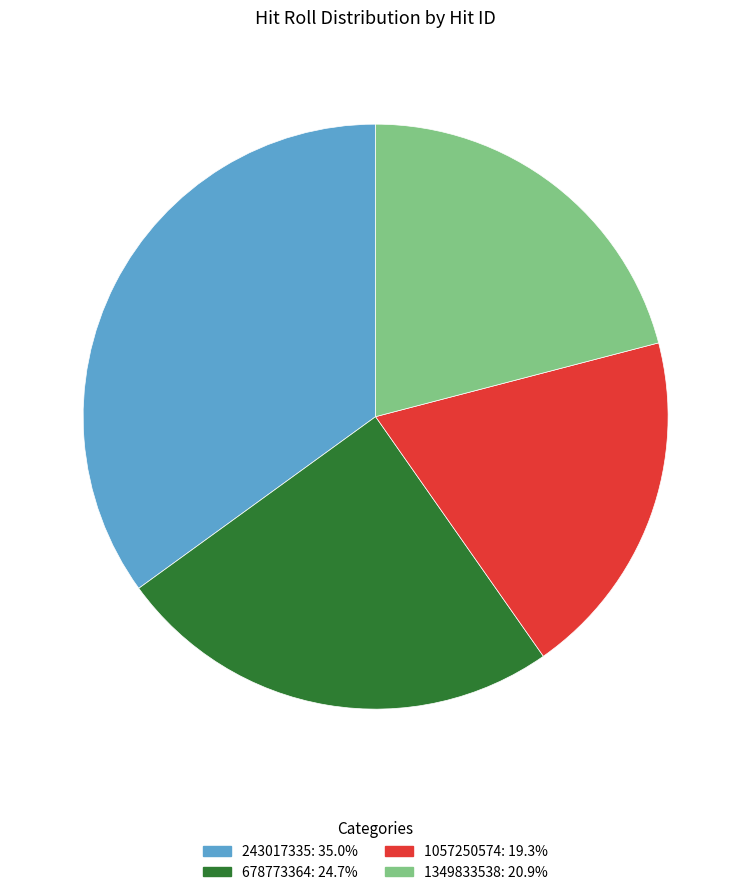

Which category has the smallest portion of the pie?

1057250574